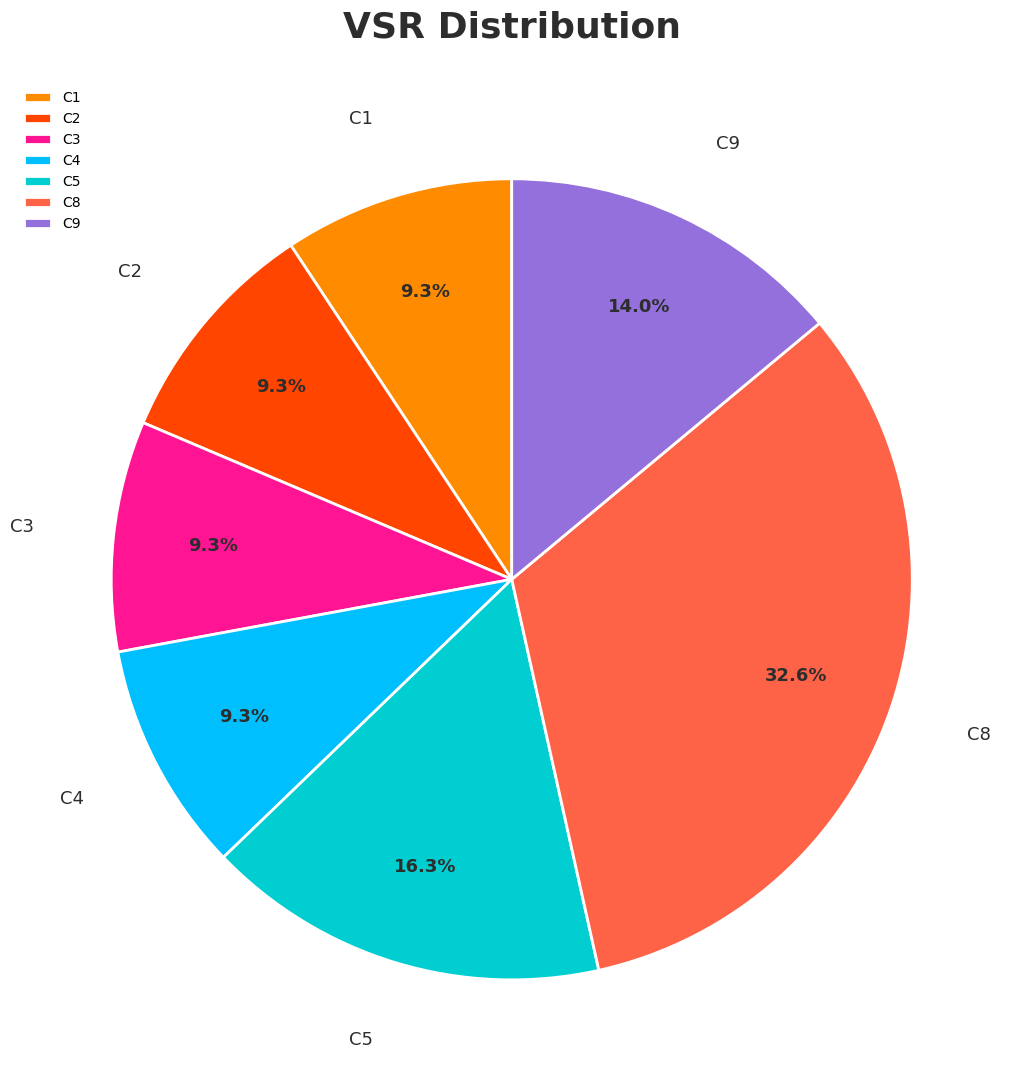

What percentage is the C1 slice, to the nearest percent?

9%